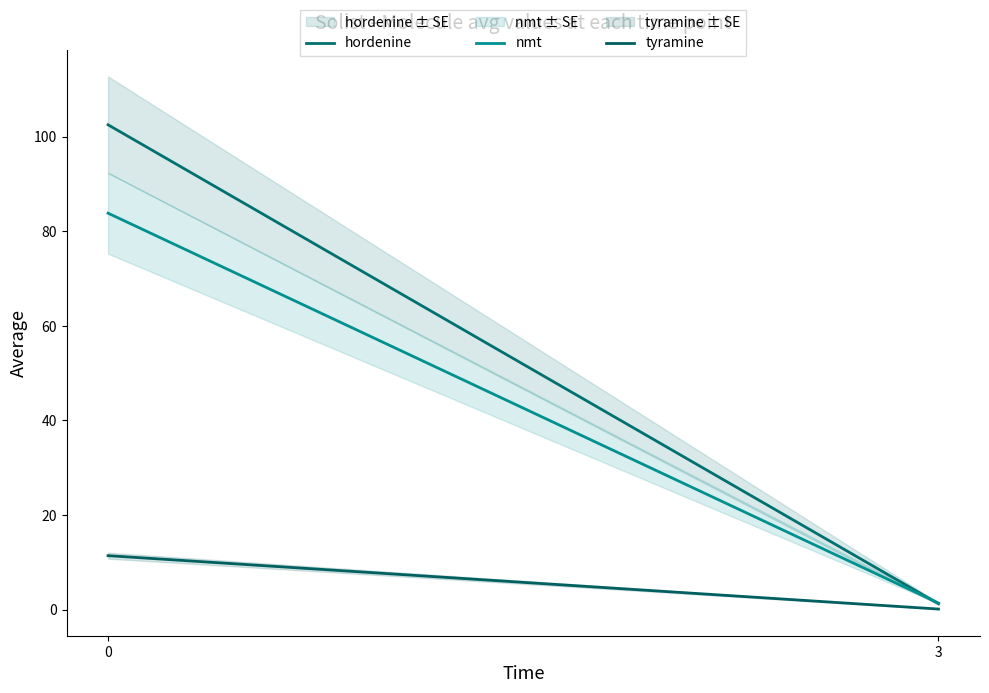

Which series has the largest total across all categories?

hordenine